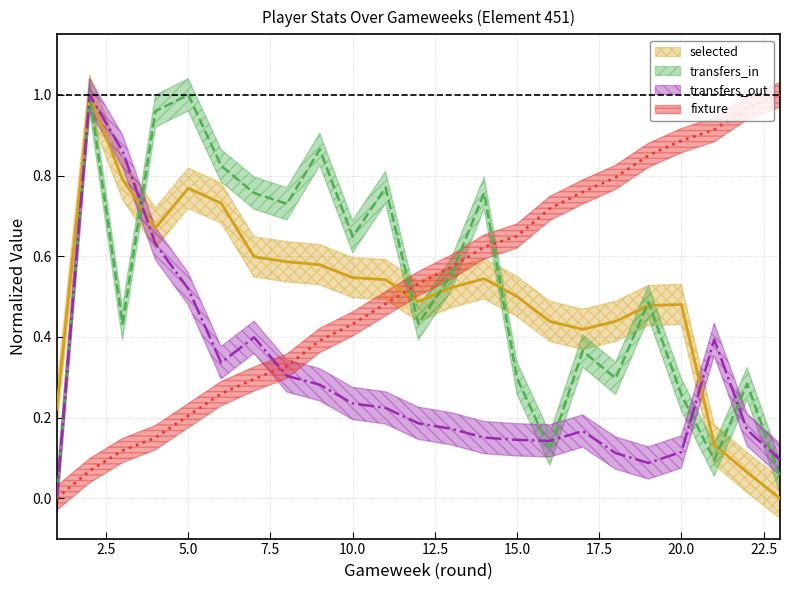

Which category has the highest value across all series?

2